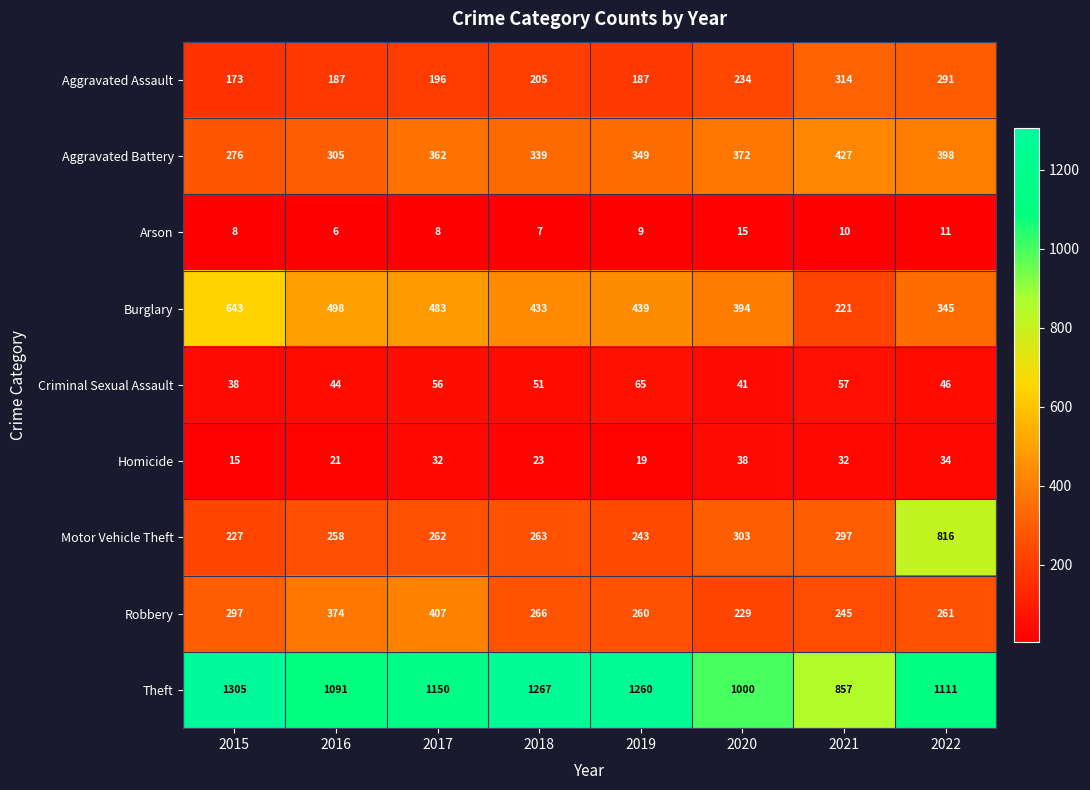

Read the Criminal Sexual Assault value at 2021.

57